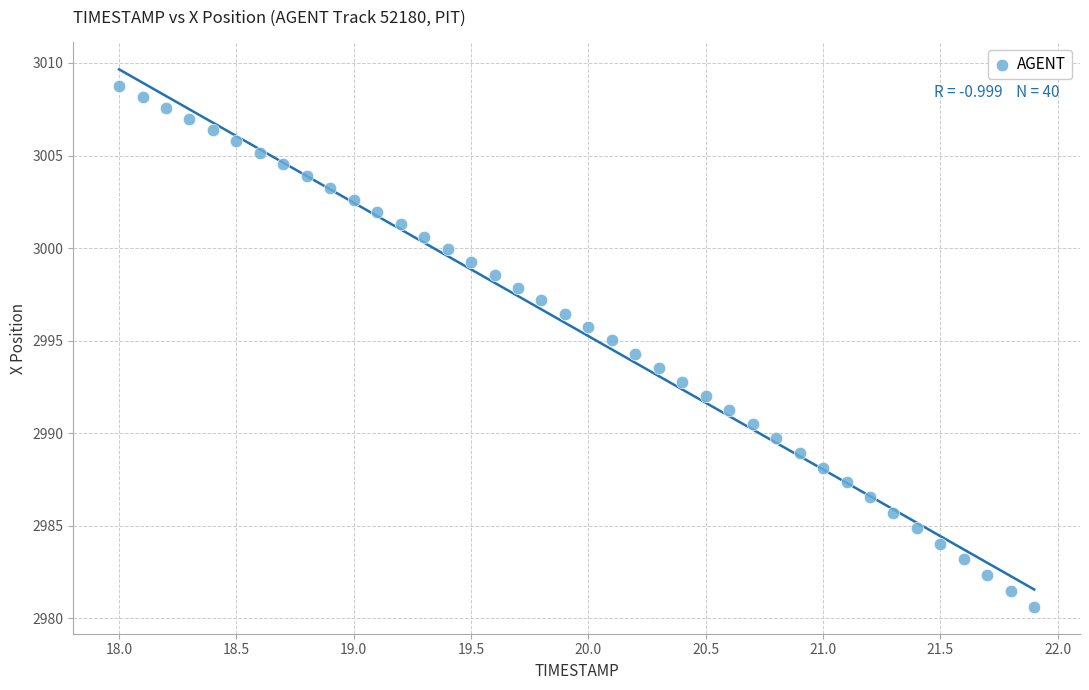

What is the range of X values (max minus min)?

3.9